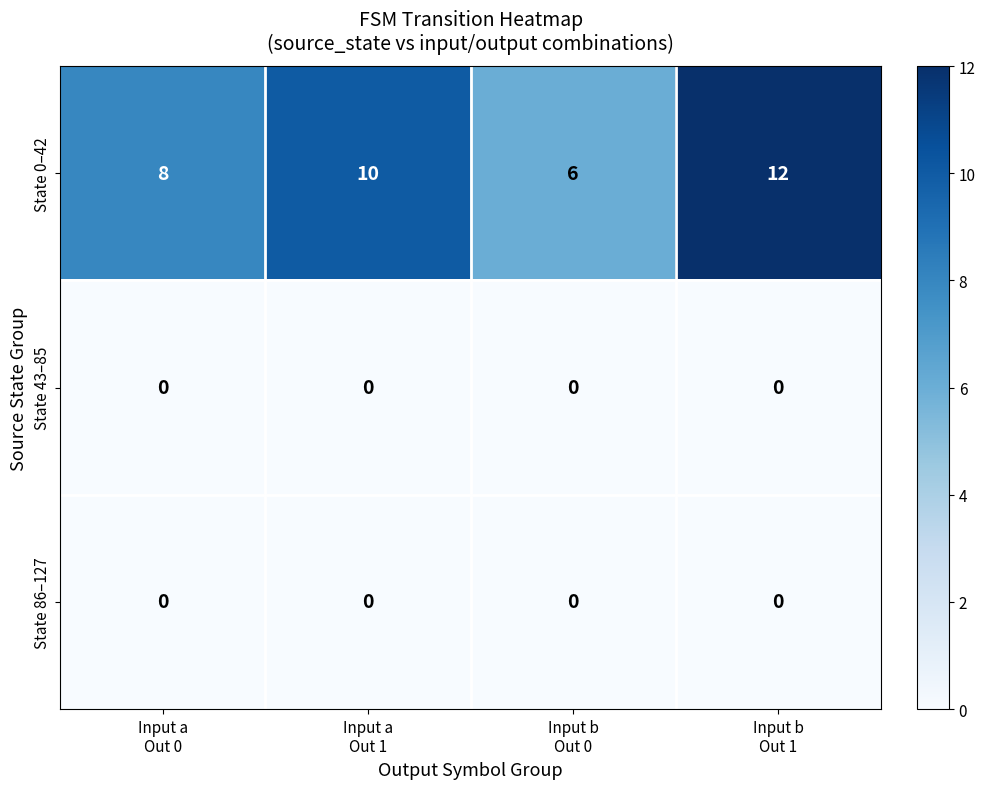

Which series has the largest range (max minus min)?

State 0–42